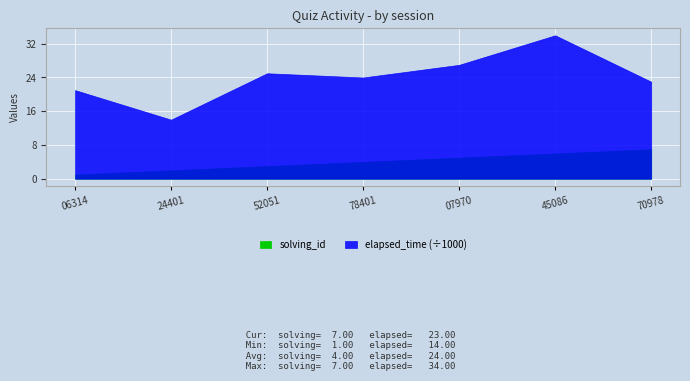

What is the total value across all series at 1548304245086?

34006